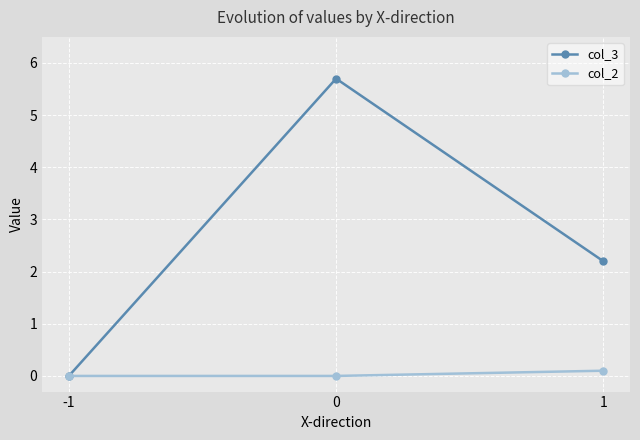

What is the maximum value shown in the chart?

5.7